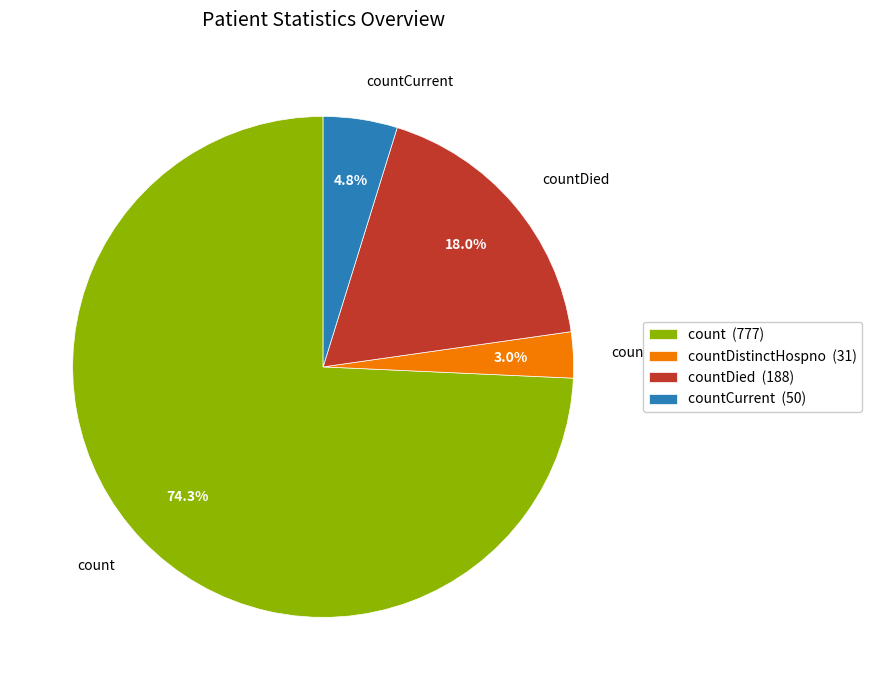

How many slices are in this pie chart?

4